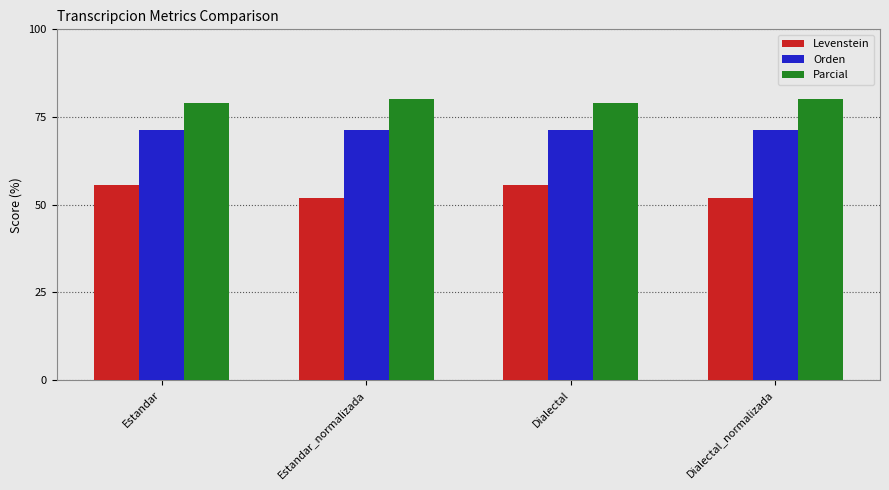

How many groups of bars are there?

4